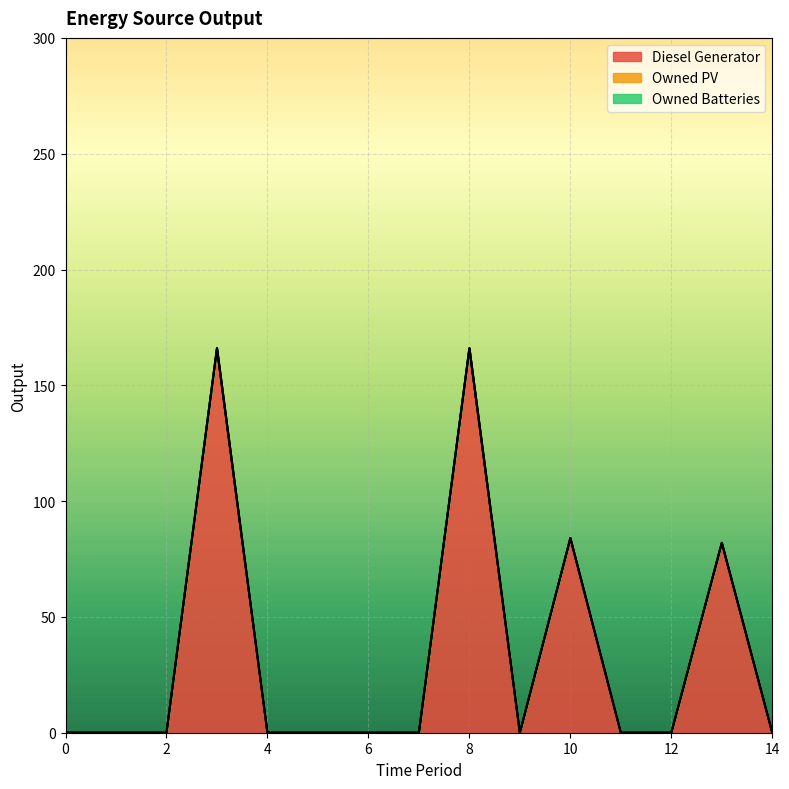

True or false: Diesel Generator has more than 0 interior local peaks.

True